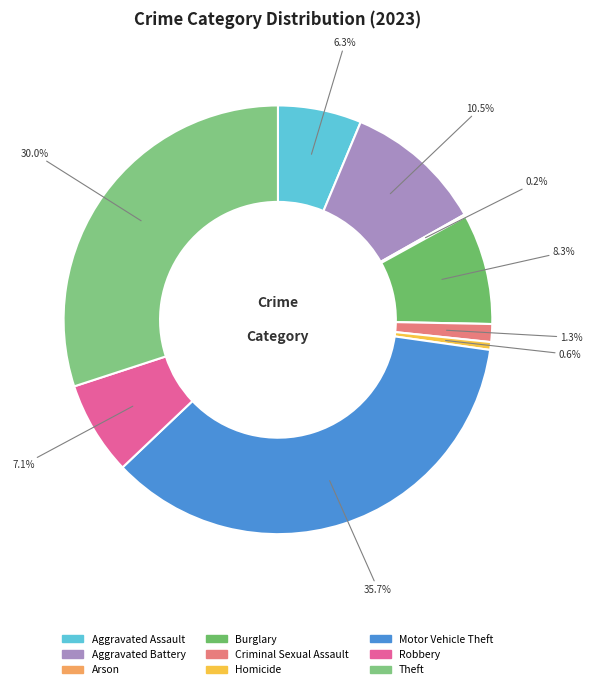

Count the number of slices in the pie.

9